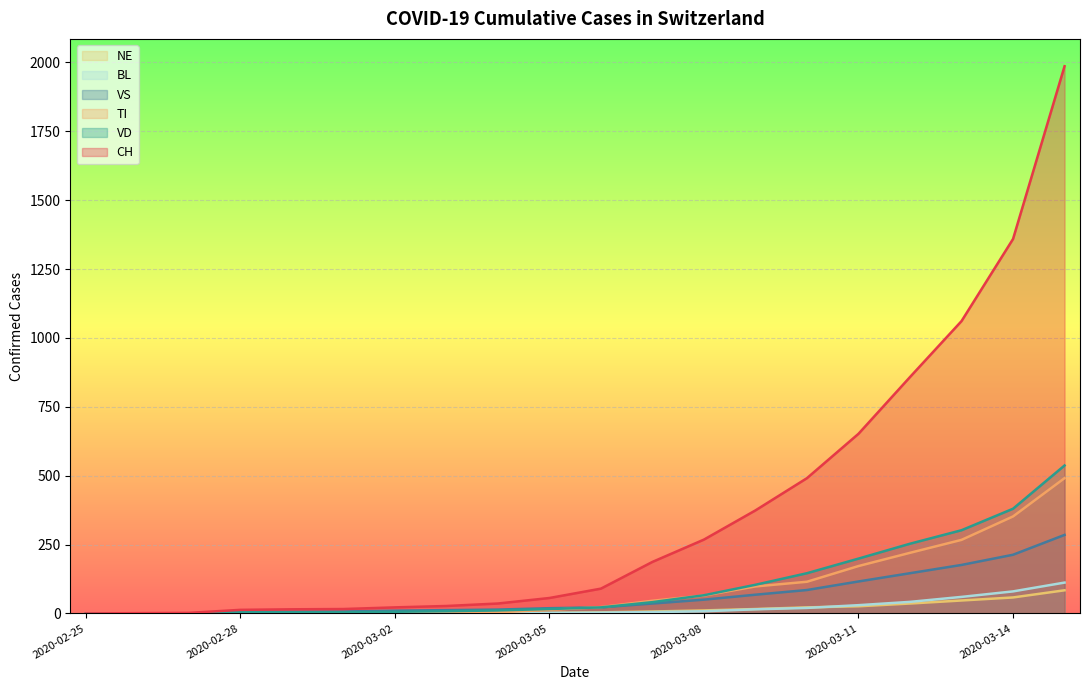

Reading right to left, list all the values displayed in this chart.

CH: 2020-03-15=1986	2020-03-14=1359	2020-03-13=1061	2020-03-12=858	2020-03-11=652	2020-03-10=491	2020-03-09=374	2020-03-08=268	2020-03-07=187	2020-03-06=90	2020-03-05=56	2020-03-04=36	2020-03-03=27	2020-03-02=22	2020-03-01=16	2020-02-29=15	2020-02-28=13	2020-02-27=2	2020-02-26=1	2020-02-25=0
TI: 2020-03-15=491	2020-03-14=352	2020-03-13=267	2020-03-12=220	2020-03-11=172	2020-03-10=115	2020-03-09=98	2020-03-08=65	2020-03-07=46	2020-03-06=23	2020-03-05=13	2020-03-04=4	2020-03-03=0	2020-03-02=0	2020-03-01=0	2020-02-29=0	2020-02-28=0	2020-02-27=0	2020-02-26=0	2020-02-25=0
BL: 2020-03-15=112	2020-03-14=80	2020-03-13=60	2020-03-12=42	2020-03-11=30	2020-03-10=20	2020-03-09=15	2020-03-08=8	2020-03-07=5	2020-03-06=3	2020-03-05=2	2020-03-04=1	2020-03-03=1	2020-03-02=1	2020-03-01=1	2020-02-29=1	2020-02-28=0	2020-02-27=0	2020-02-26=0	2020-02-25=0
VD: 2020-03-15=537	2020-03-14=380	2020-03-13=302	2020-03-12=253	2020-03-11=199	2020-03-10=146	2020-03-09=104	2020-03-08=66	2020-03-07=41	2020-03-06=22	2020-03-05=16	2020-03-04=11	2020-03-03=8	2020-03-02=6	2020-03-01=4	2020-02-29=4	2020-02-28=4	2020-02-27=0	2020-02-26=0	2020-02-25=0
VS: 2020-03-15=285	2020-03-14=213	2020-03-13=176	2020-03-12=146	2020-03-11=116	2020-03-10=85	2020-03-09=68	2020-03-08=50	2020-03-07=36	2020-03-06=22	2020-03-05=19	2020-03-04=14	2020-03-03=12	2020-03-02=10	2020-03-01=7	2020-02-29=6	2020-02-28=6	2020-02-27=0	2020-02-26=0	2020-02-25=0
NE: 2020-03-15=84	2020-03-14=58	2020-03-13=47	2020-03-12=36	2020-03-11=26	2020-03-10=22	2020-03-09=16	2020-03-08=11	2020-03-07=7	2020-03-06=4	2020-03-05=2	2020-03-04=1	2020-03-03=1	2020-03-02=1	2020-03-01=0	2020-02-29=0	2020-02-28=0	2020-02-27=0	2020-02-26=0	2020-02-25=0